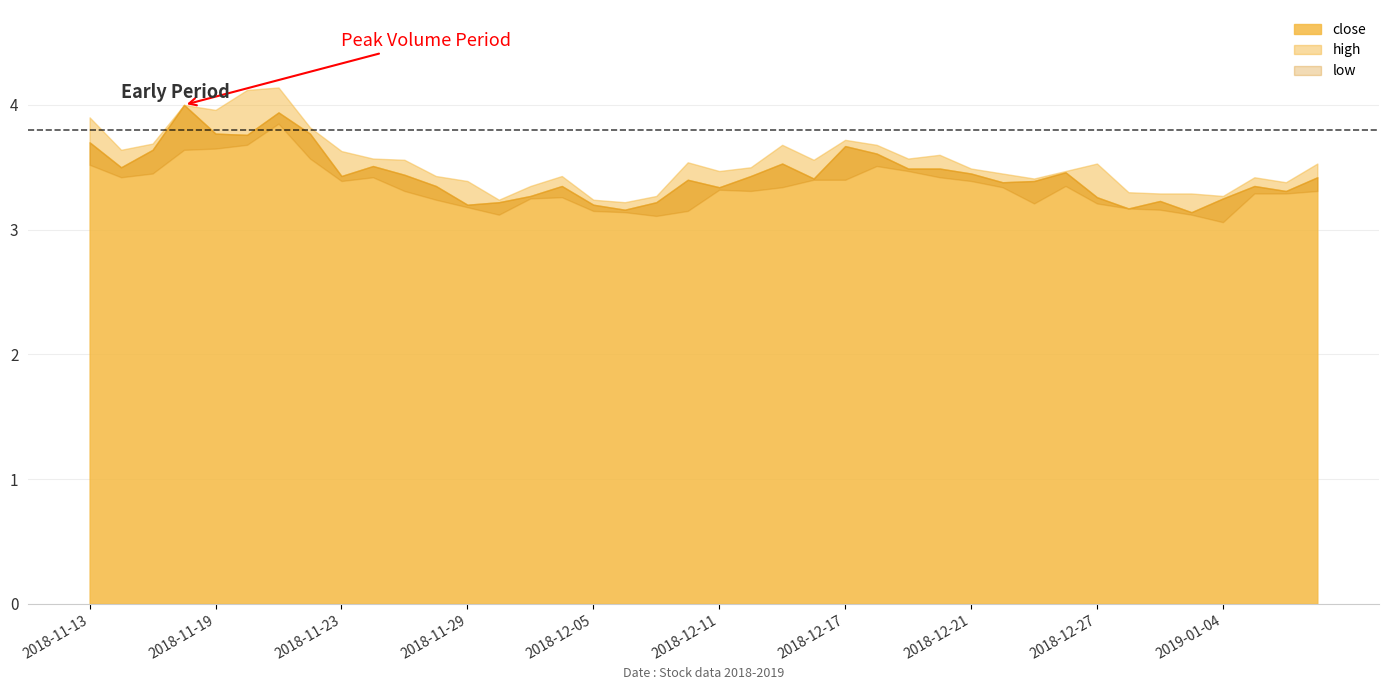

At which category is the sum across all series the highest?

2018-11-21